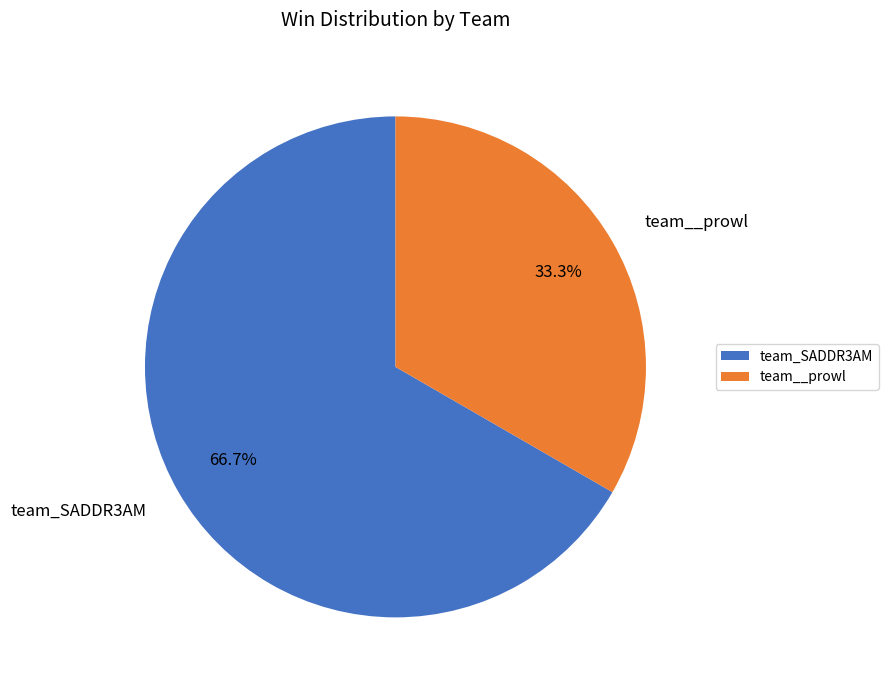

Rank the categories by value from lowest to highest.

team__prowl, team_SADDR3AM